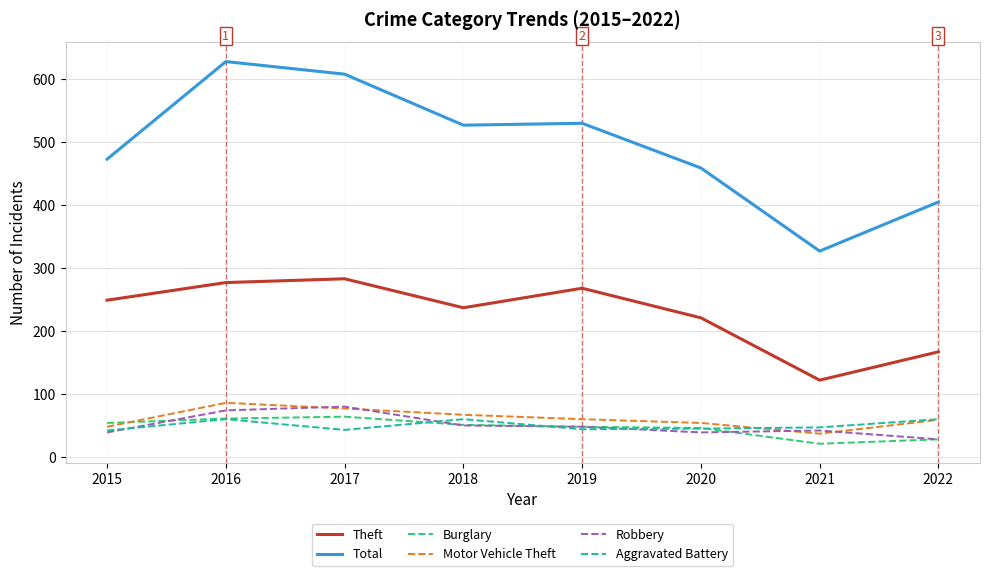

Which label corresponds to the smallest value in the chart?

2021